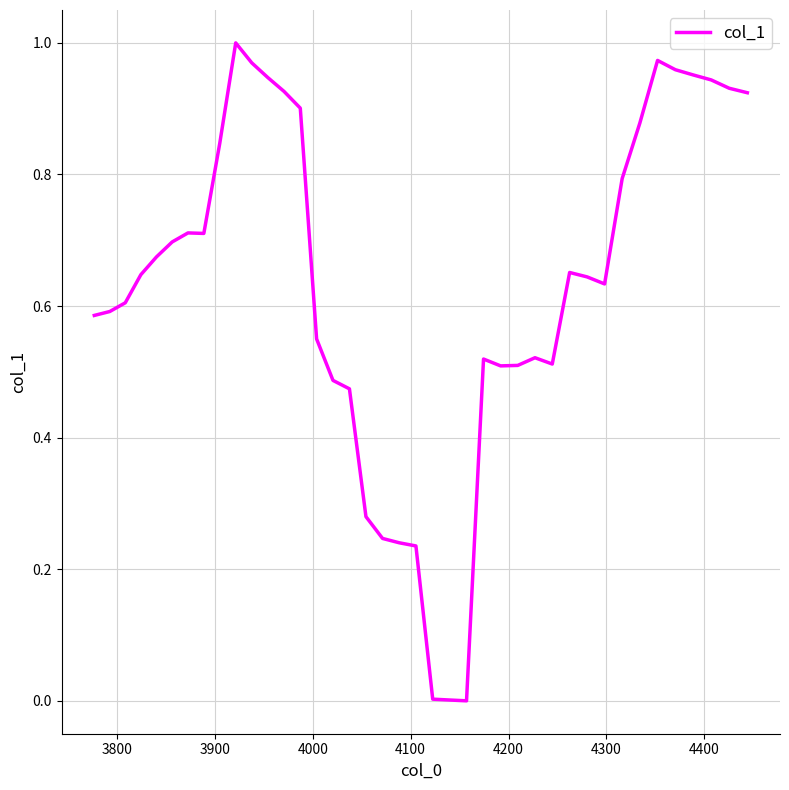

Does the chart display data point markers on the line(s)?

No